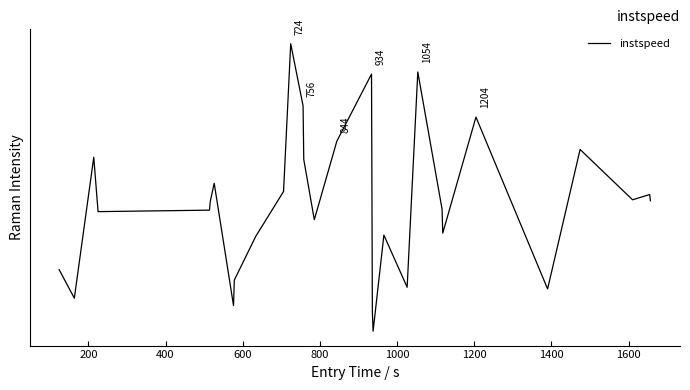

True or false: there are more than 1 points higher than both neighbors.

True